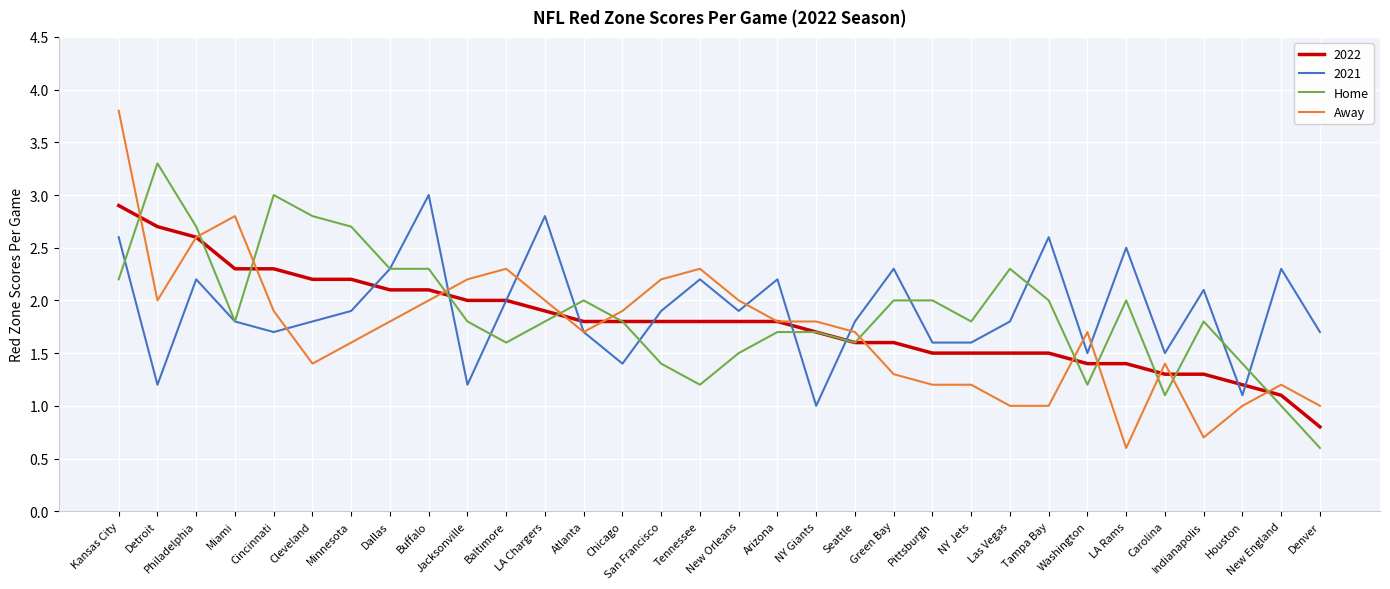

Count the number of categories in the chart.

32